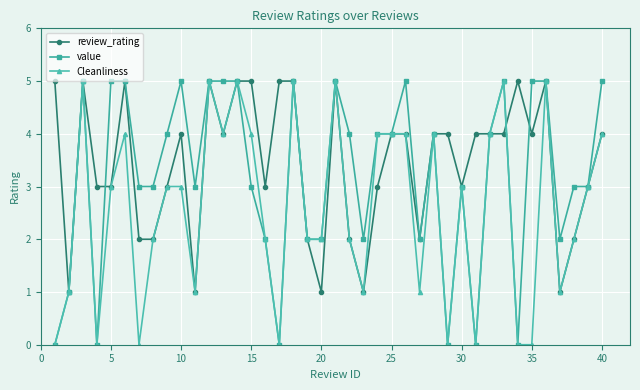

How many series are shown in this chart?

3